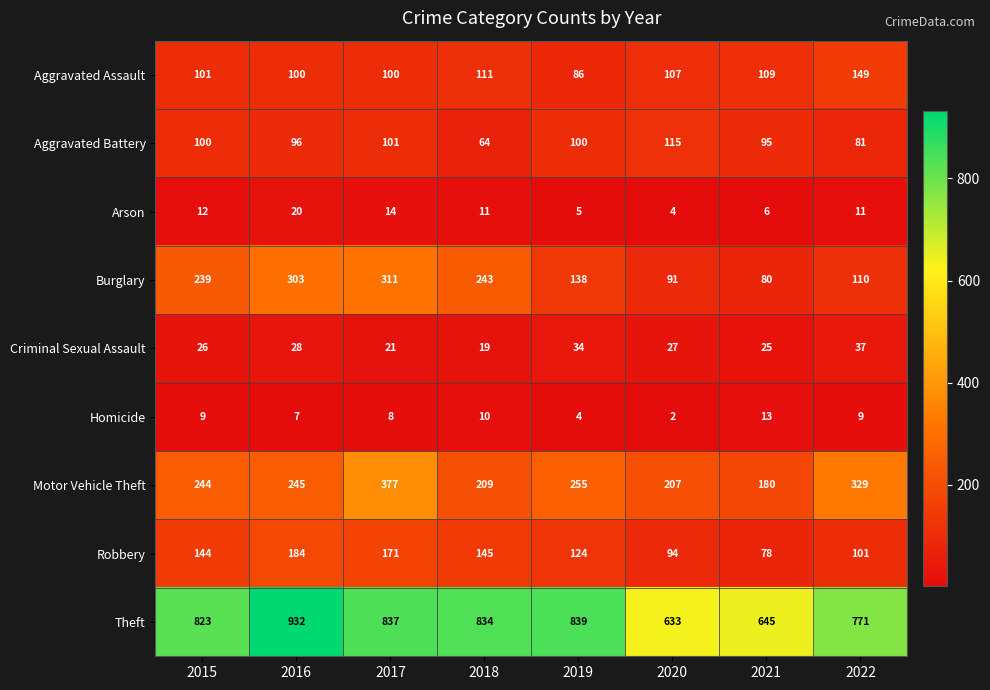

Which label corresponds to the largest value in the chart?

2016